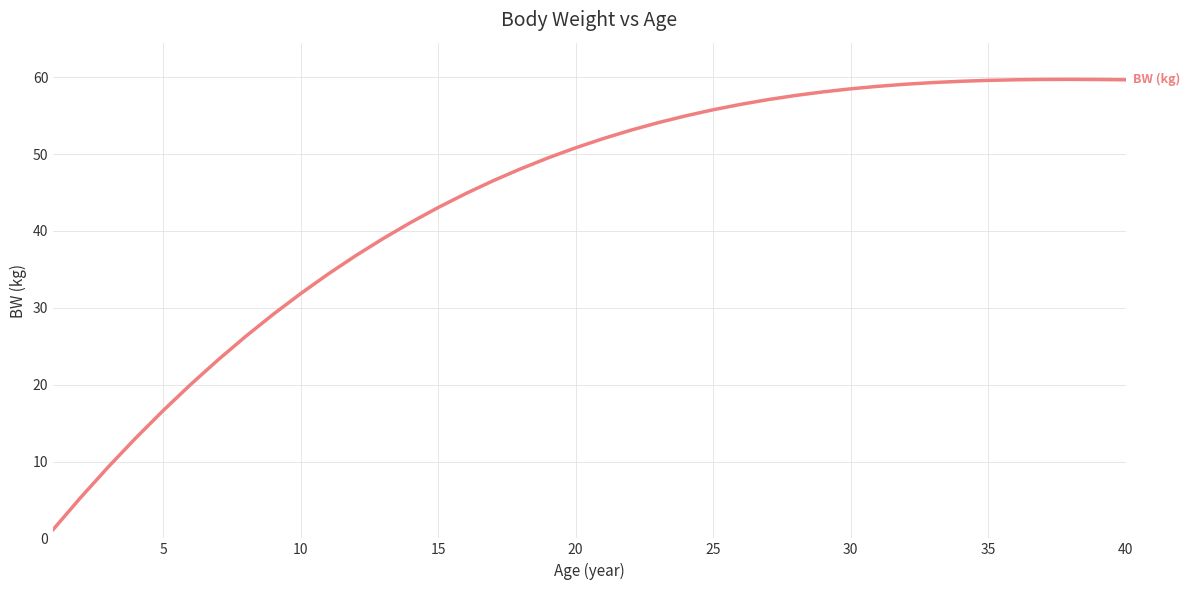

Does the chart have visible grid lines?

Yes